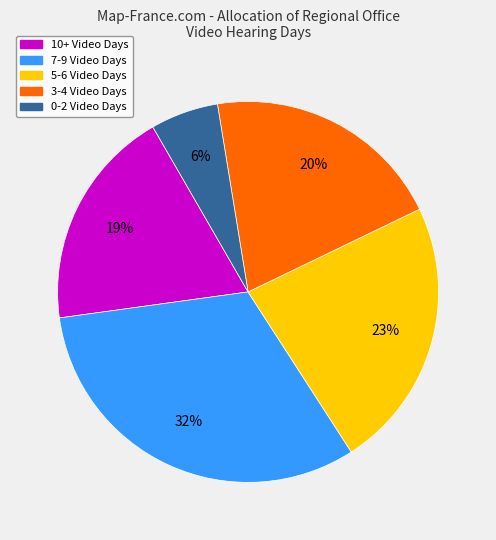

To the nearest percent, what is the average slice percentage?

20%